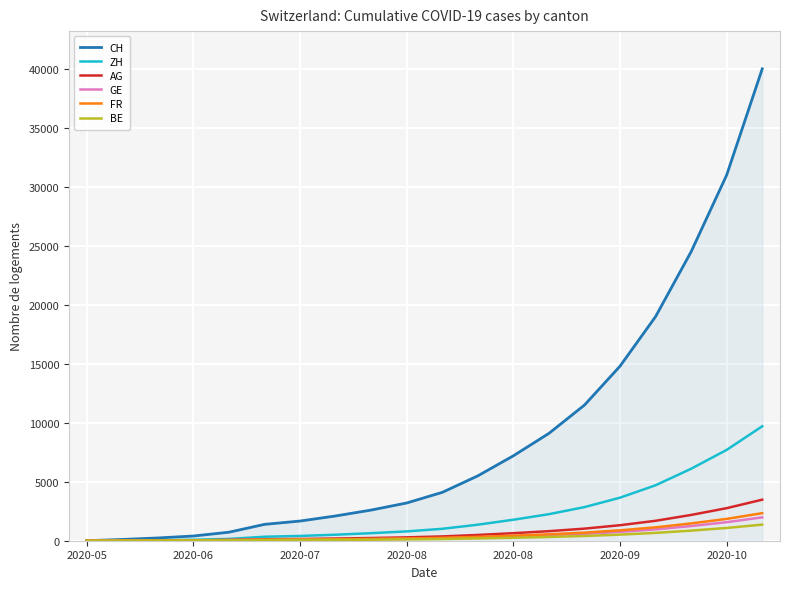

Does the chart display data point markers on the line(s)?

No